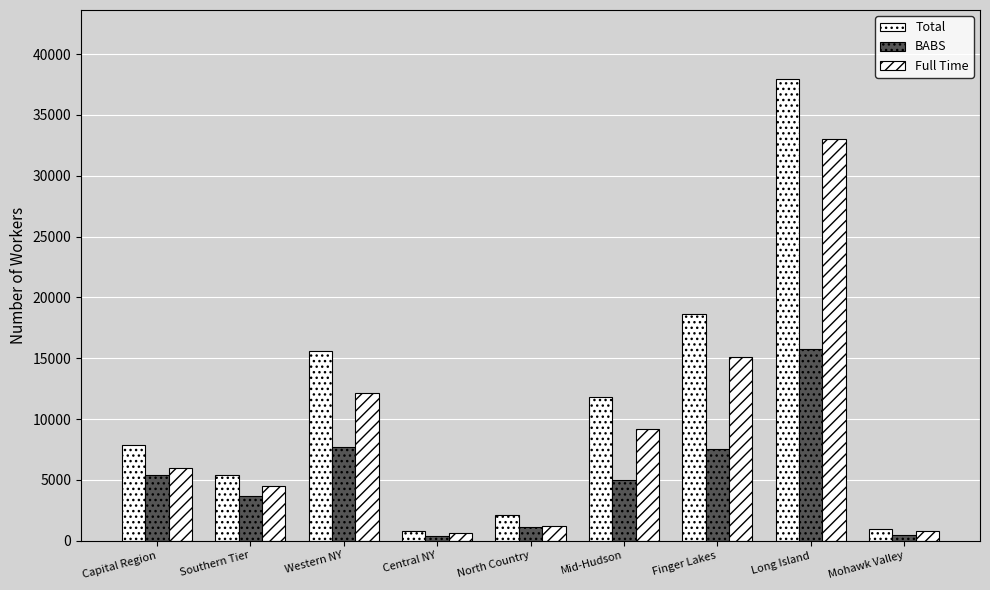

How many data points in Full Time are less than 5972?

4